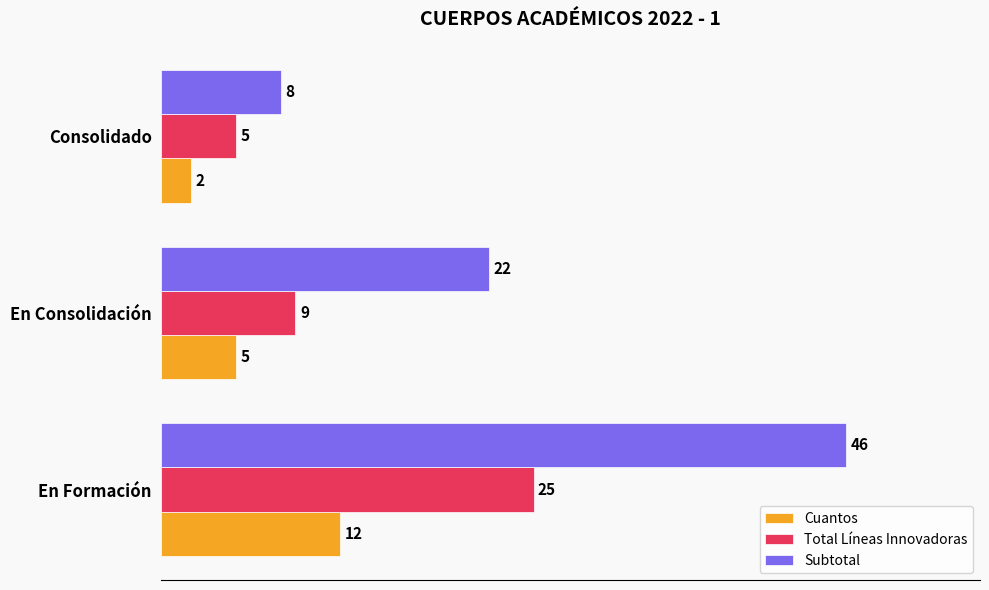

What is the maximum value shown in the chart?

46